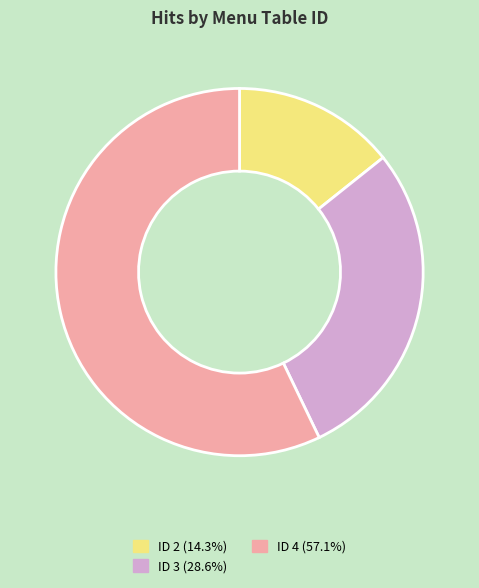

Does ID 4 (57.1%) represent more than half of the total?

Yes